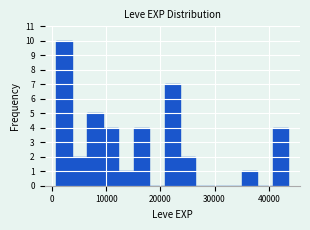

Read against the x-axis, roughly where is the centre of the tallest bar?

2000